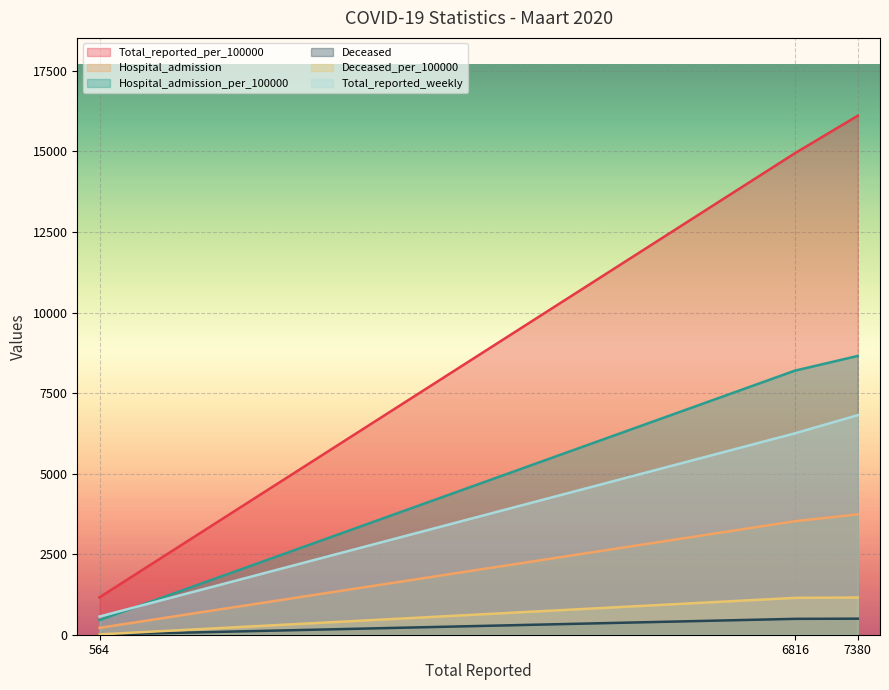

List the labels in order of Total_reported_weekly value, largest first.

7380, 6816, 564